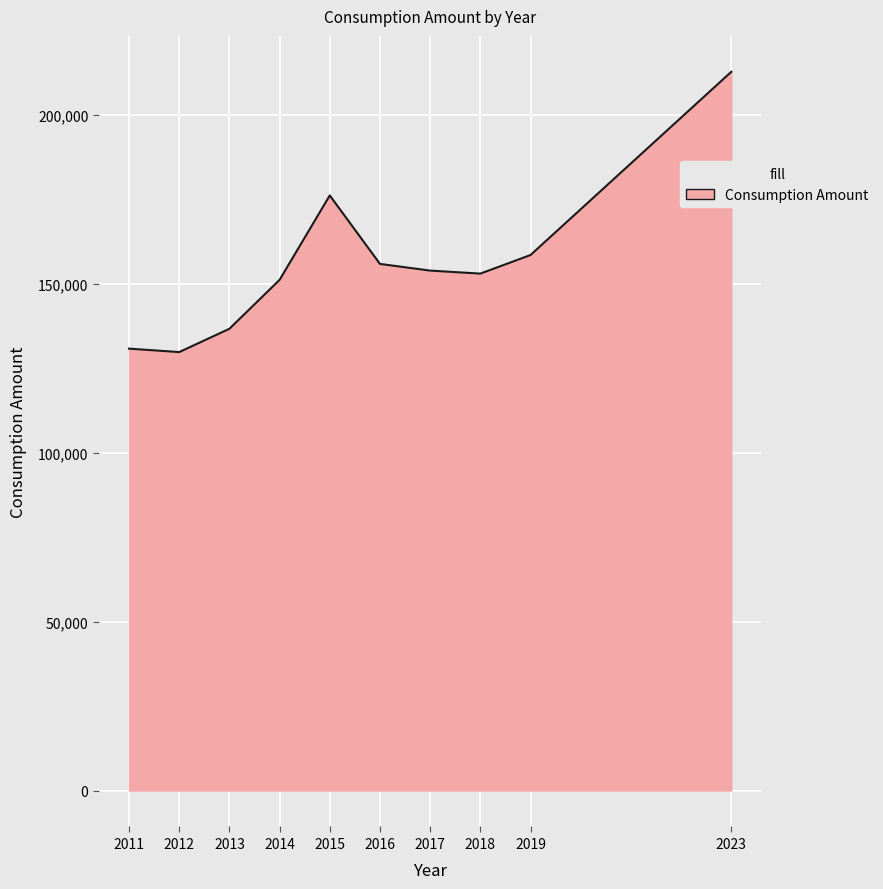

Is it true that the value at 2015 is 275799?

False